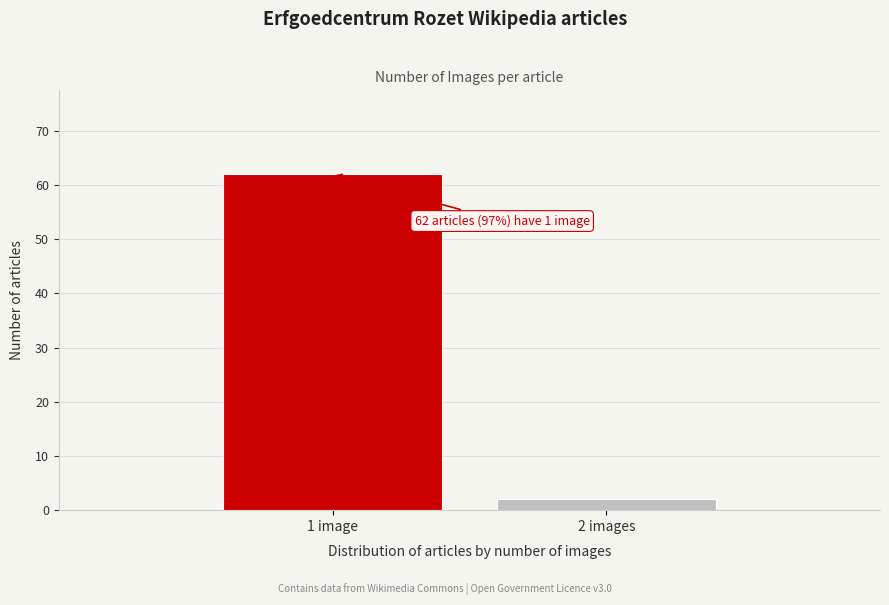

Reading right to left, transcribe all the data shown in this chart.

2 images=2	1 image=62